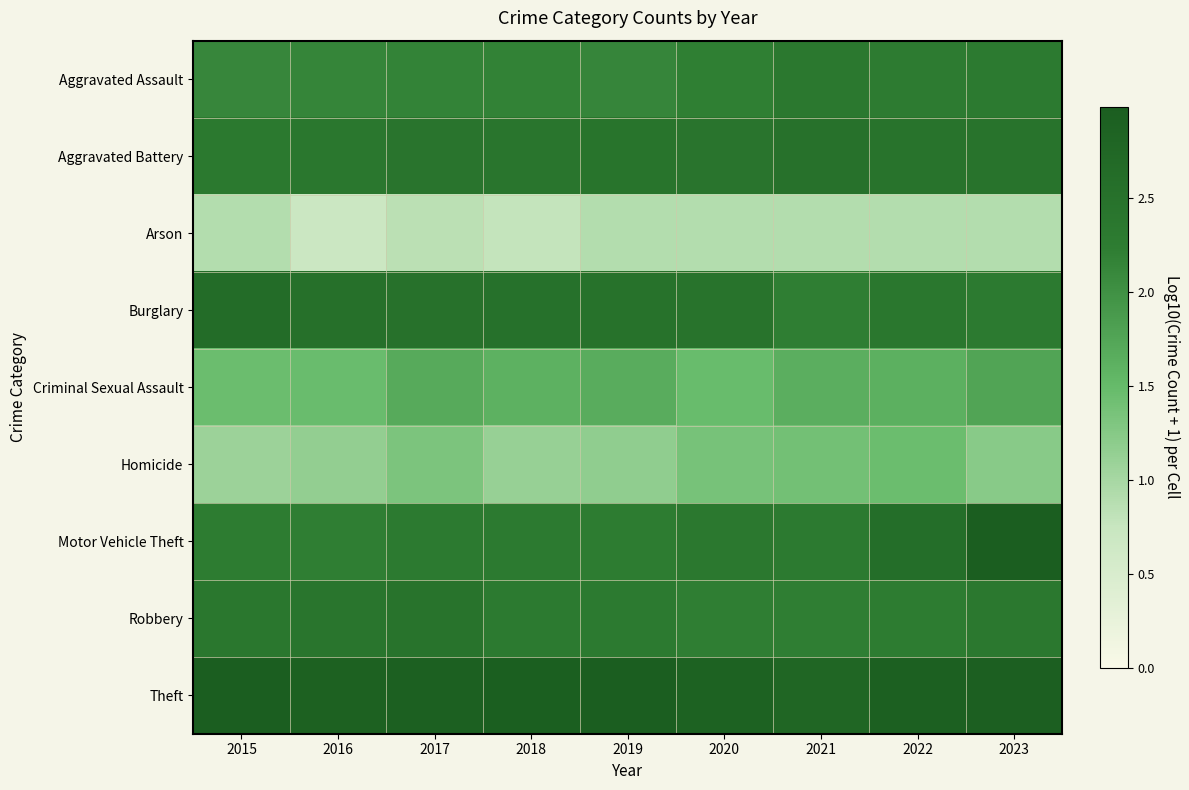

What is the total value across all series at 2021?

18.3